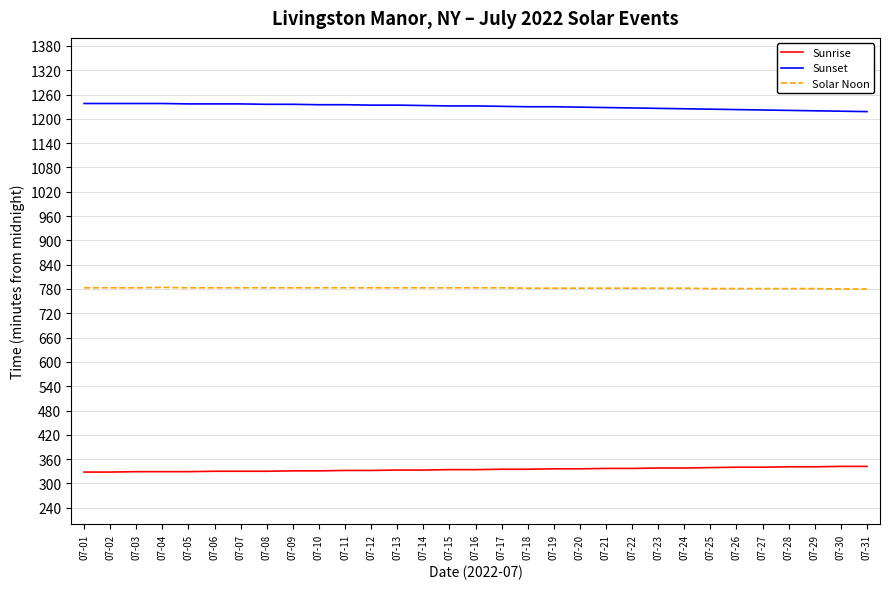

At how many categories does at least one series exceed 641?

31